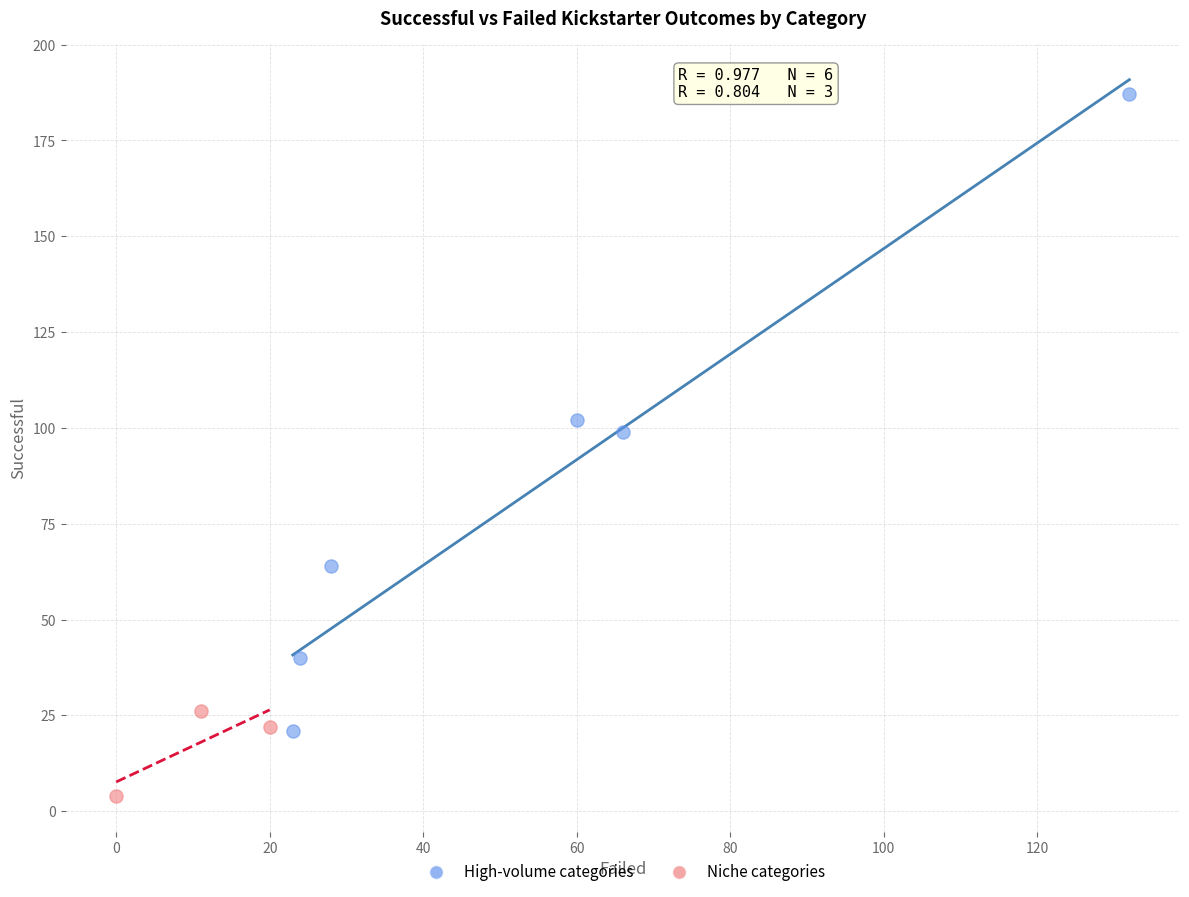

Which series reaches the minimum Y coordinate?

Niche categories